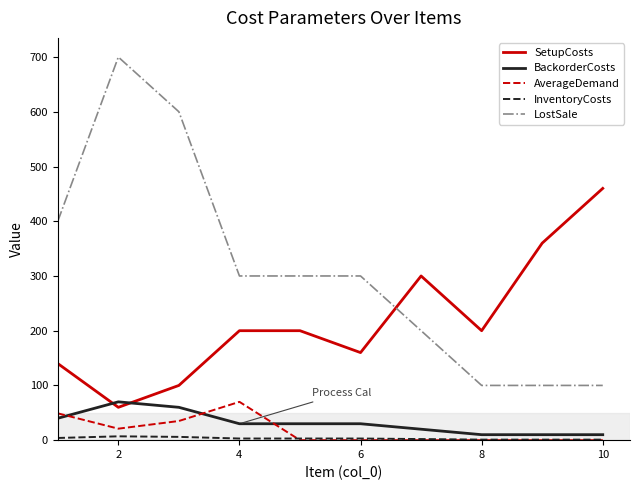

Which series has the largest range (max minus min)?

LostSale